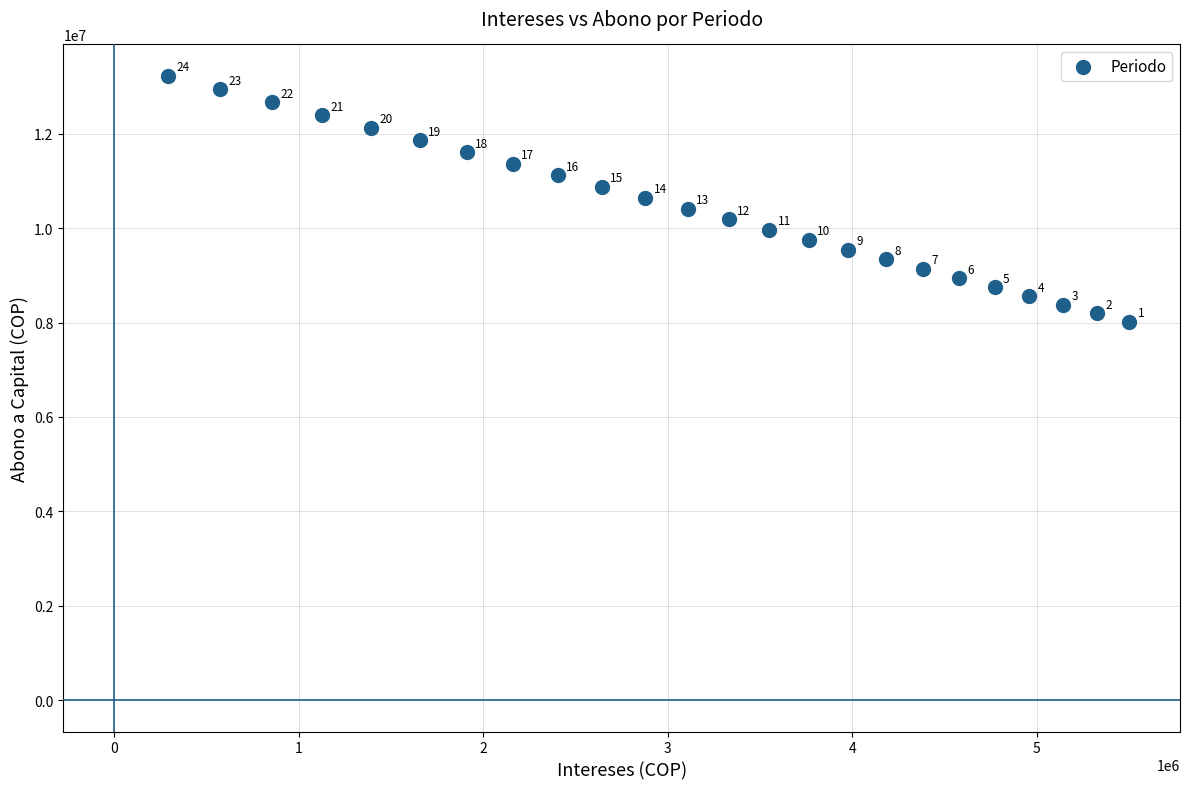

What is the range of Y values (max minus min)?

5208981.6